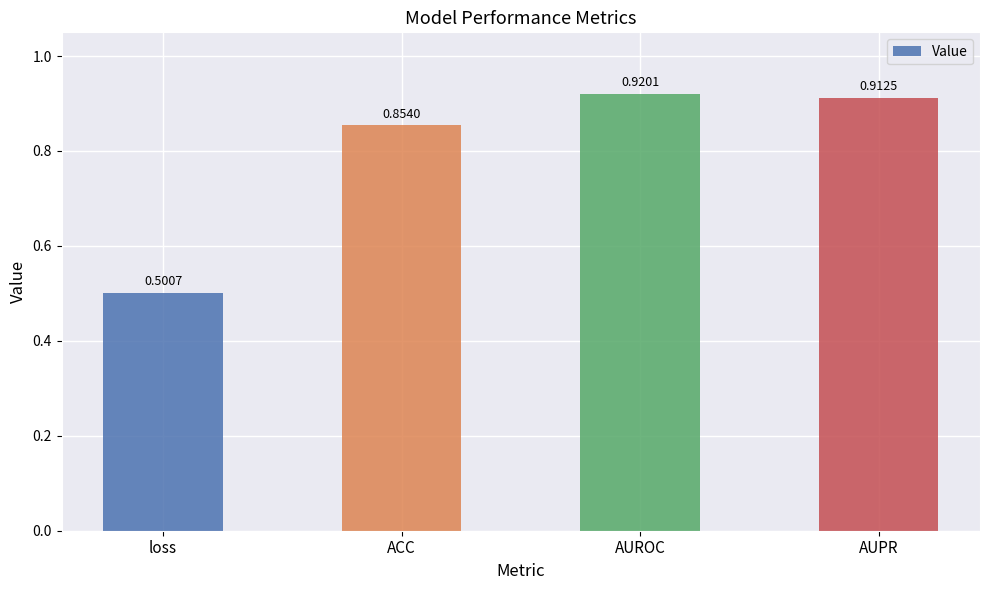

What is the sum of the values at ACC and AUPR?

1.8